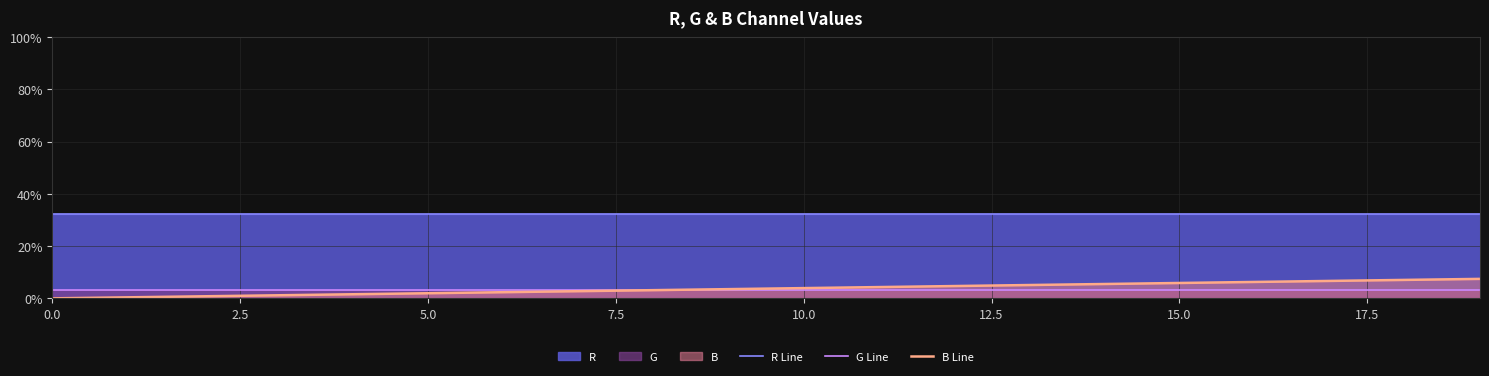

Which series has the largest total across all categories?

R Line